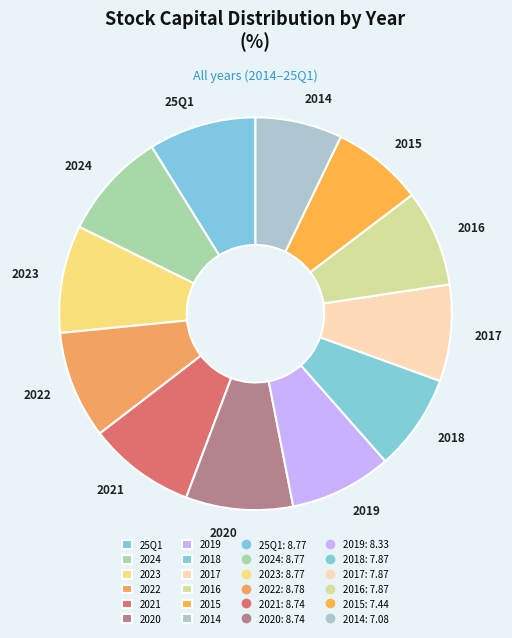

Is the sum of 2020 and 2017 greater than half?

No